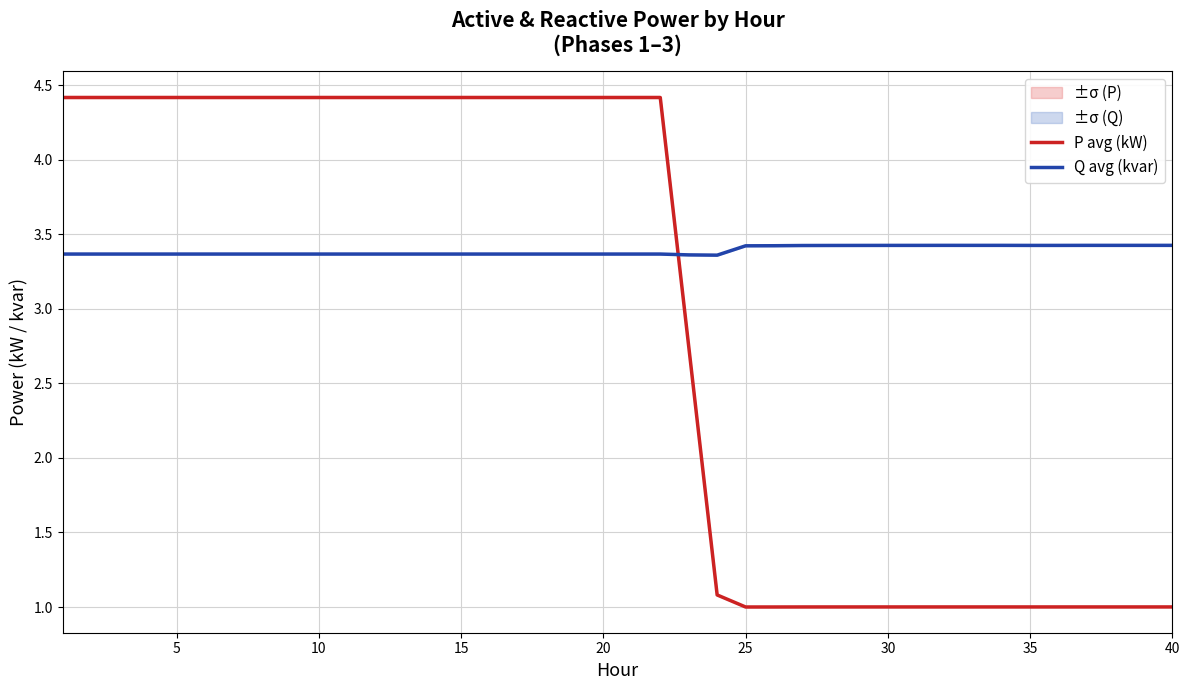

What is the difference between the maximum and second lowest values in the P avg (kW) series?

3.4